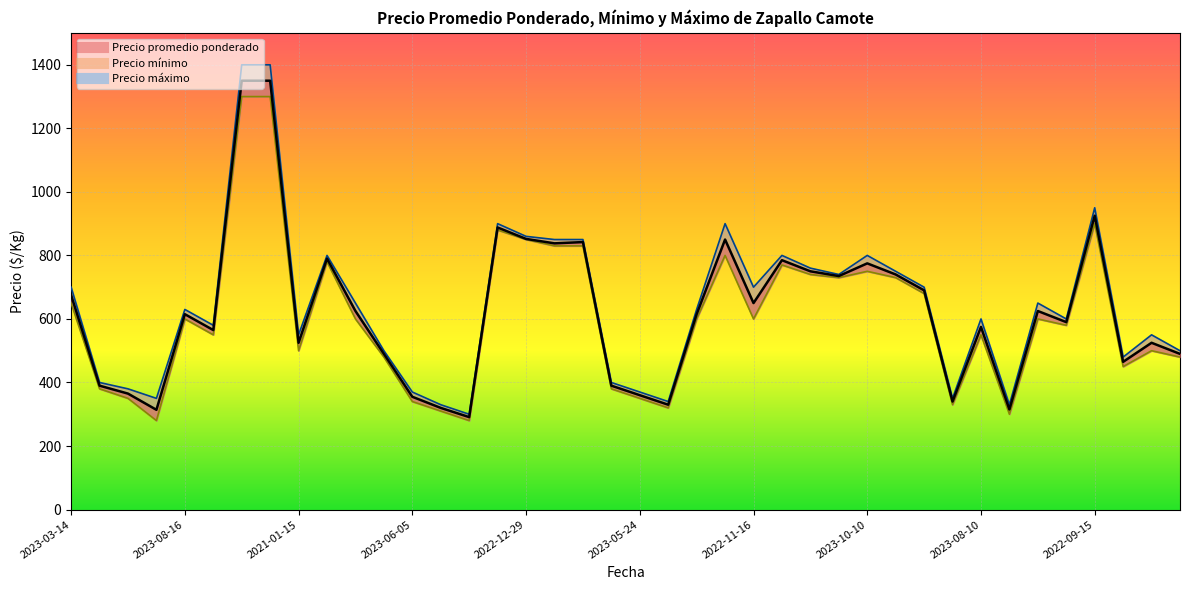

What are all the series names shown in the legend?

Precio promedio ponderado, Precio mínimo, Precio máximo